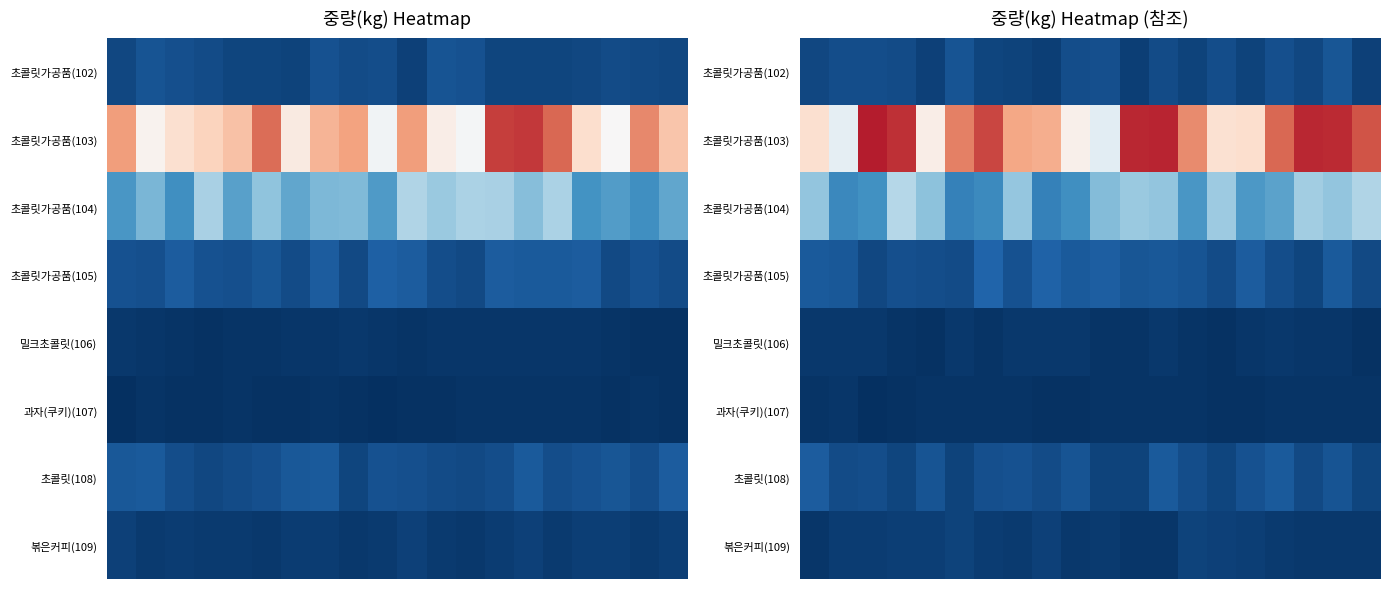

At how many categories does at least one series exceed 363?

20